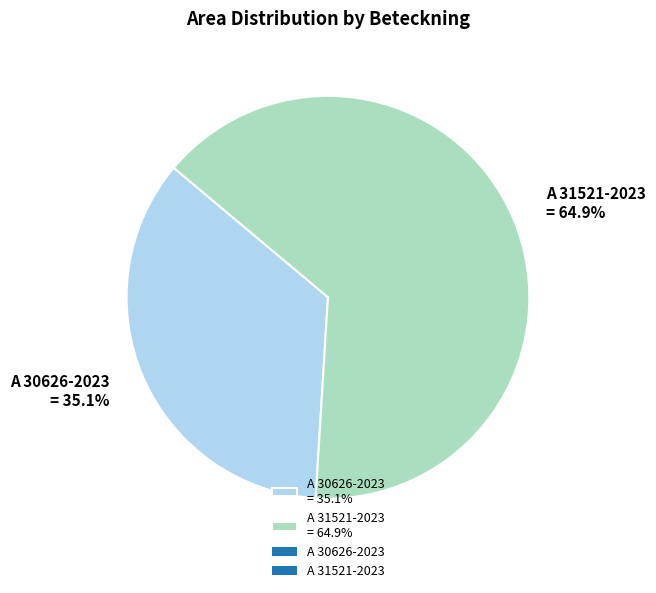

Does A 31521-2023 account for over 50% of the chart?

Yes